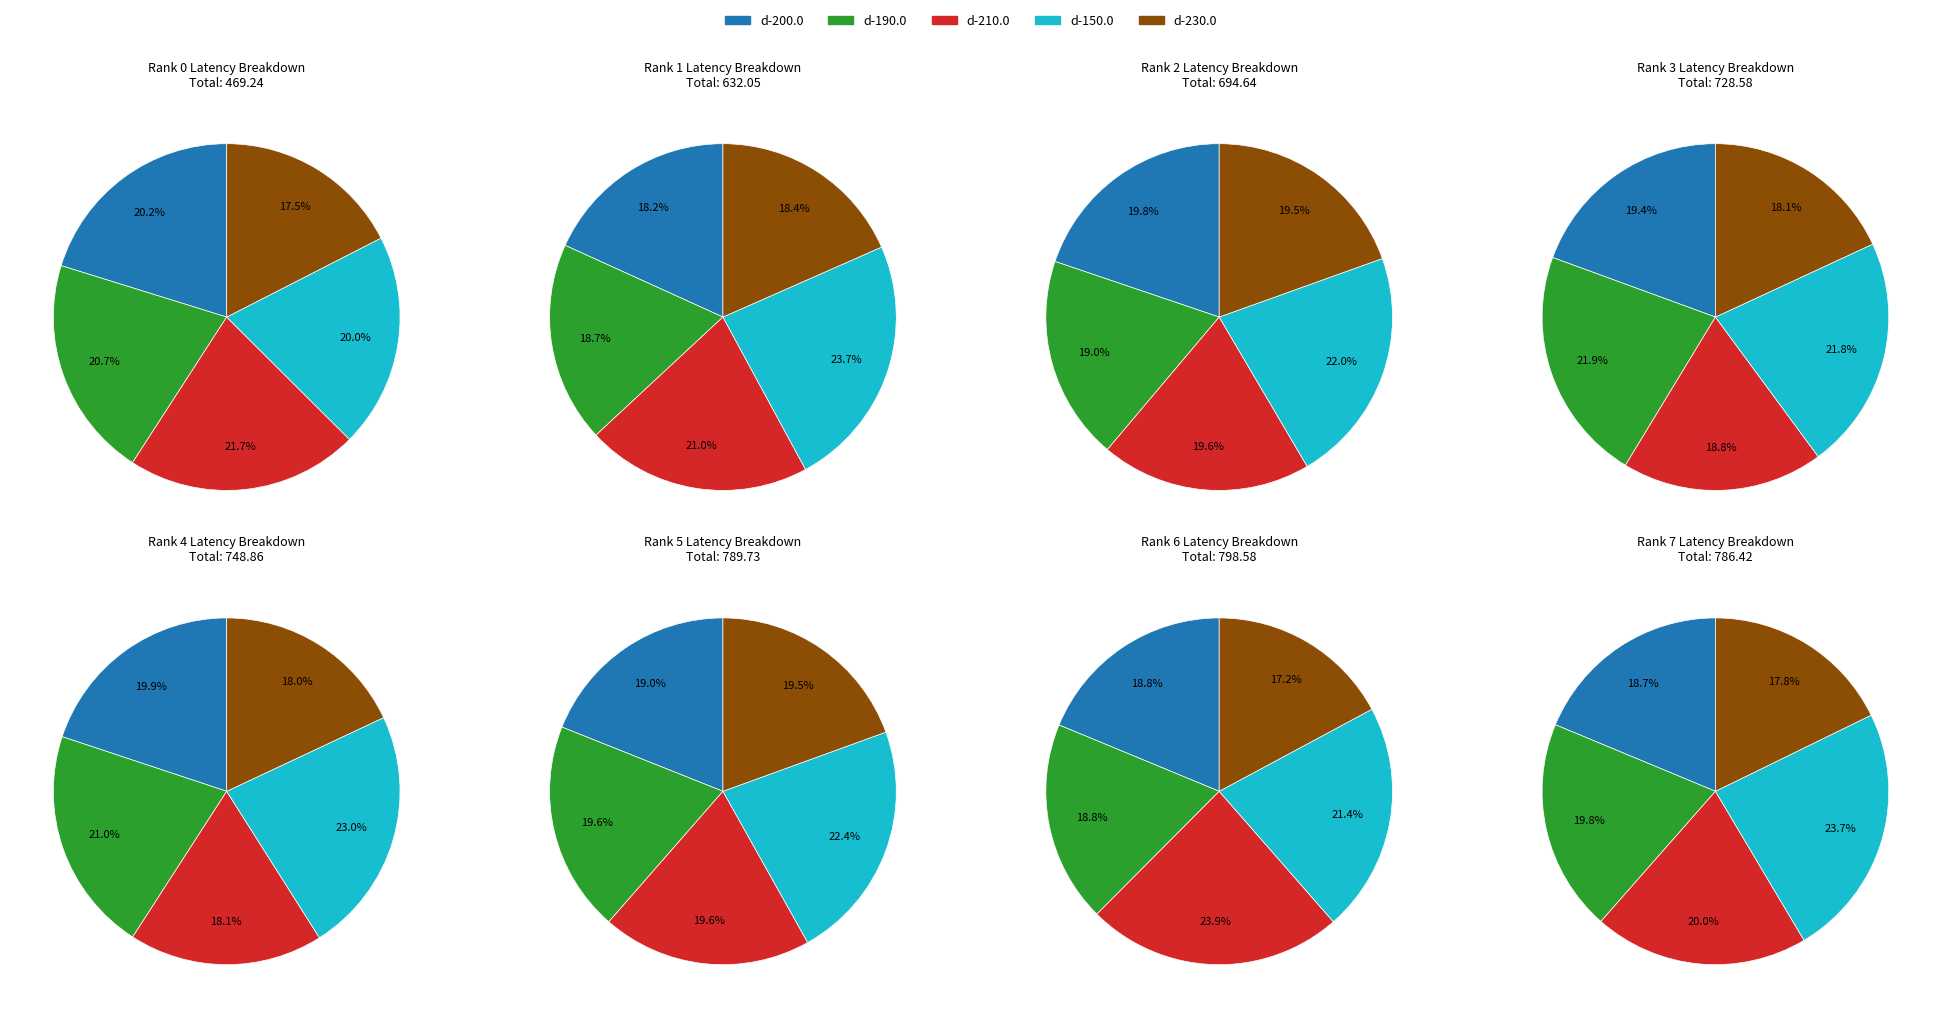

Is it true that x=0,y=5 is 21% of the pie?

False